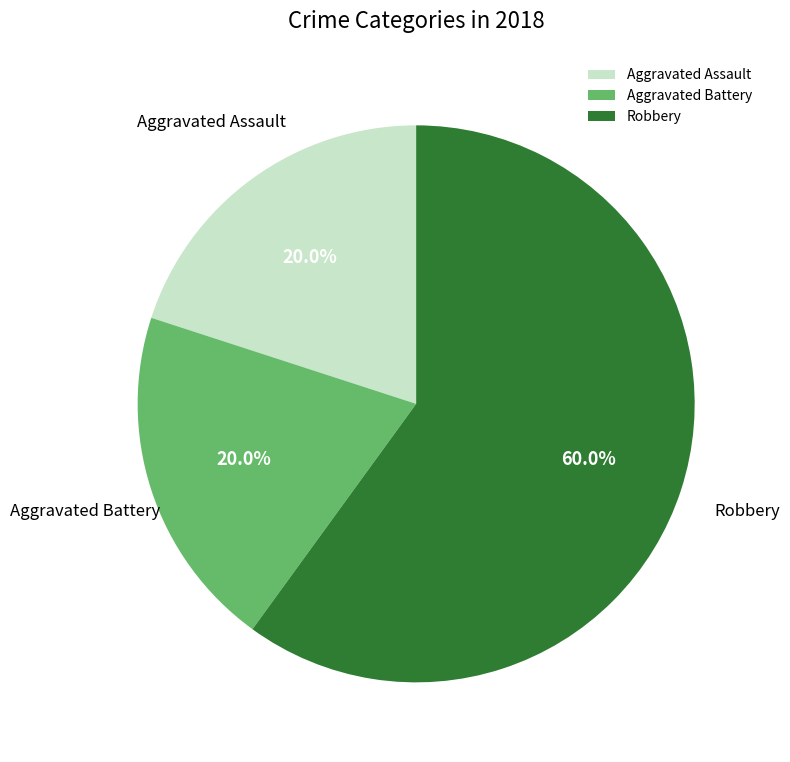

Between Robbery and Aggravated Battery, which is larger?

Robbery